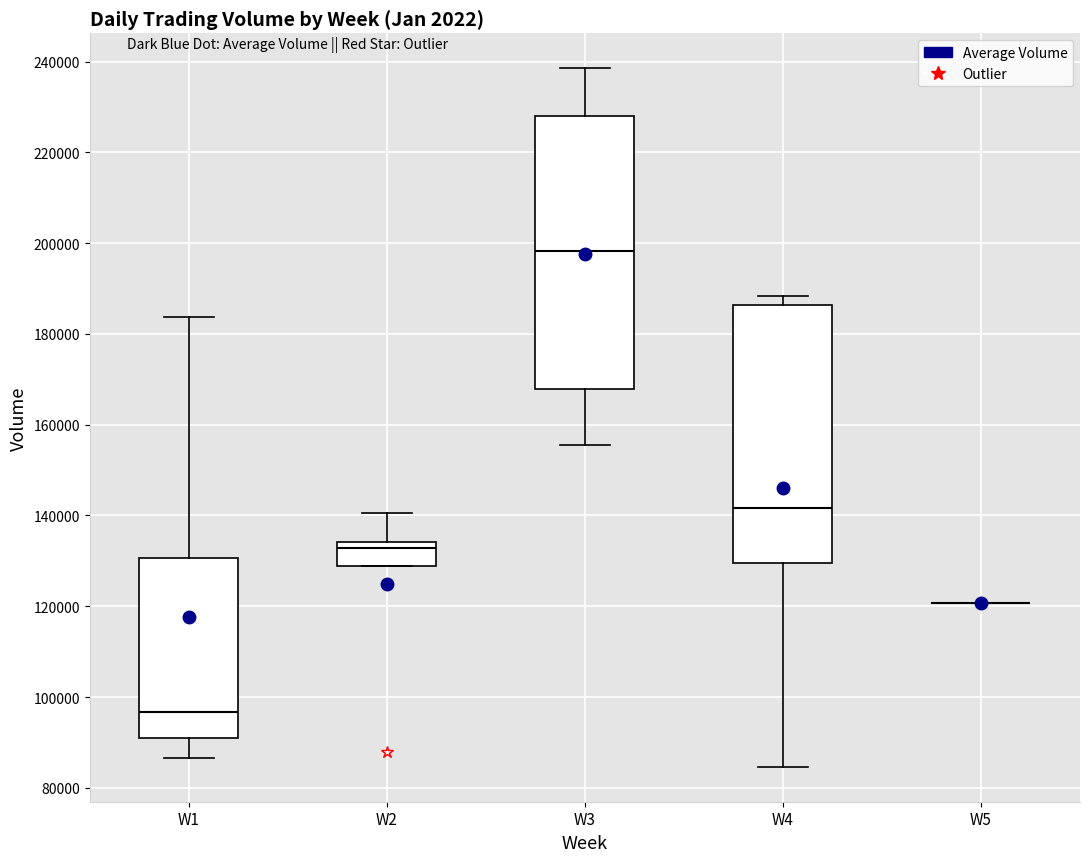

Where is the upper edge of the box for W2 on the y-axis? The values are not printed on the chart, so give them approximately, as read against the axis.

134000